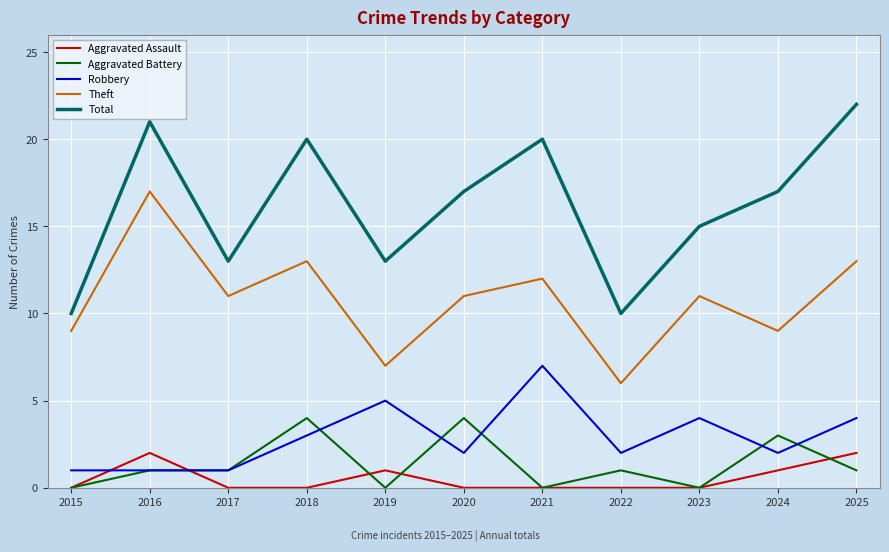

What is the total value across all series at 2018?

40